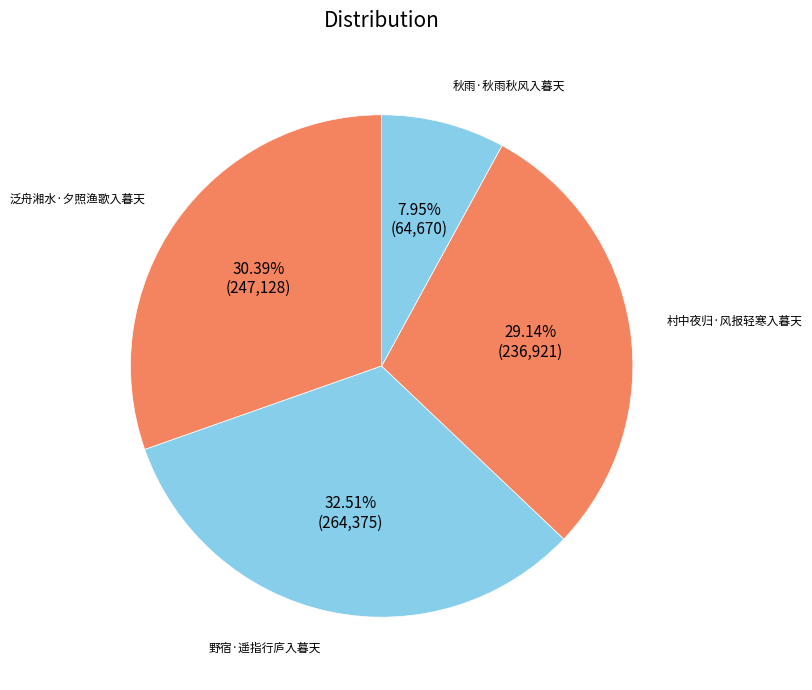

The 秋雨·秋雨秋风入暮天 slice represents 8% of the pie. True or false?

True